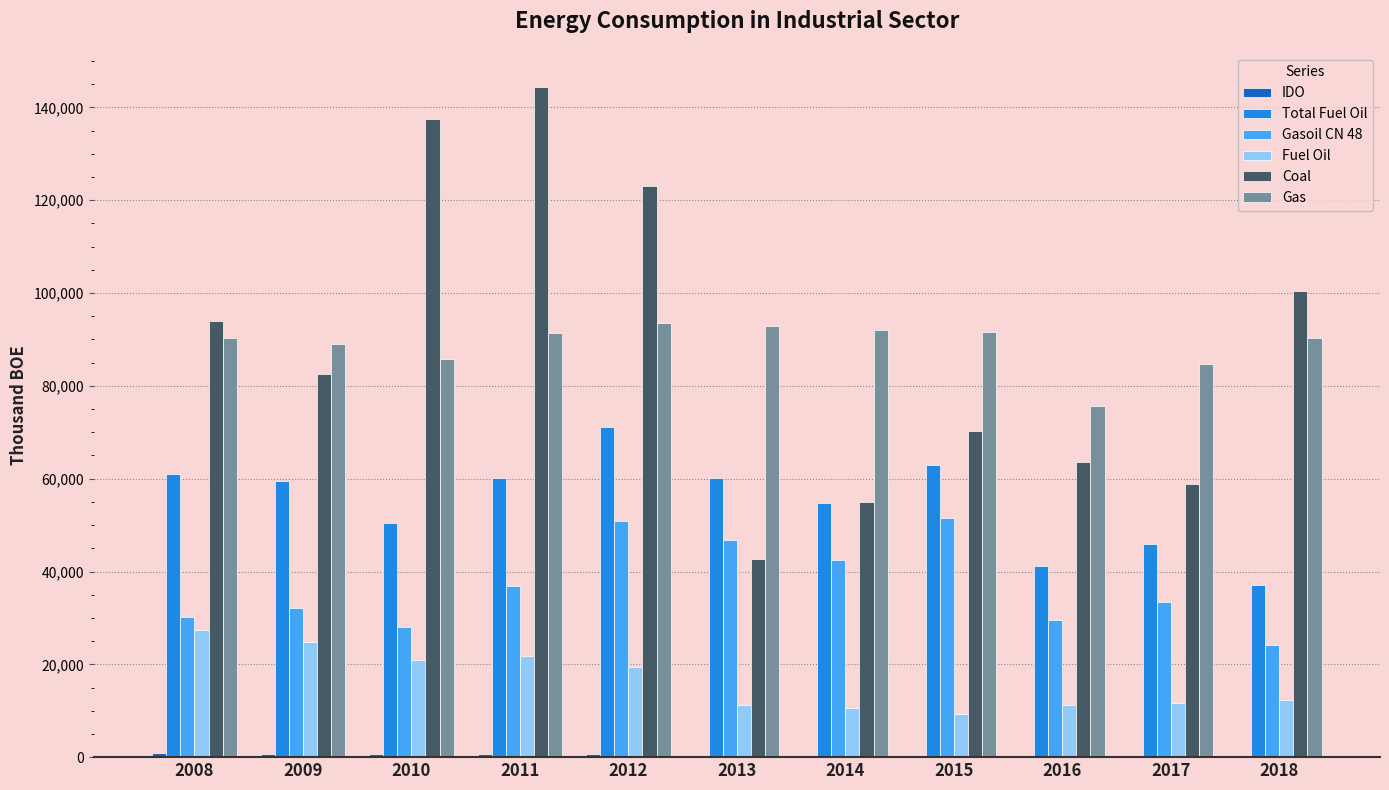

What is the sum of the Gasoil CN 48 values at 2009 and 2018?

56509